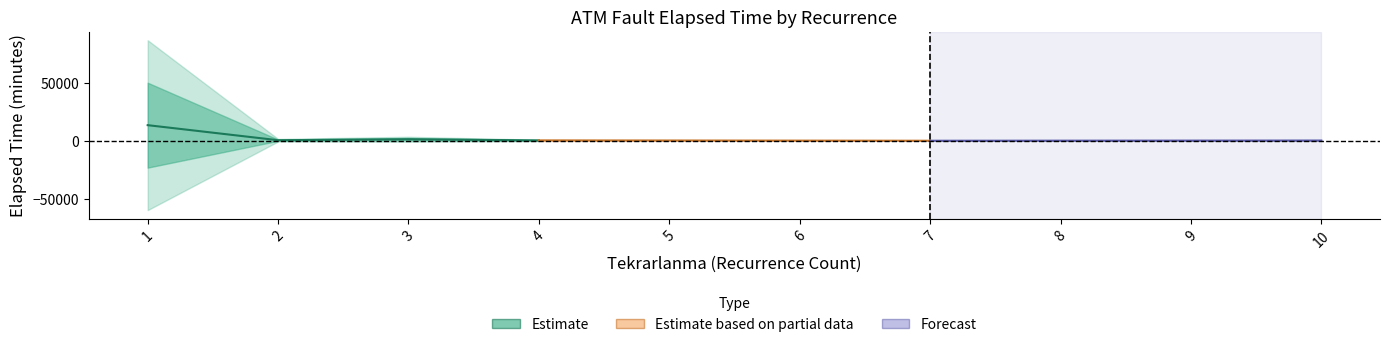

Does the chart display data point markers on the line(s)?

No